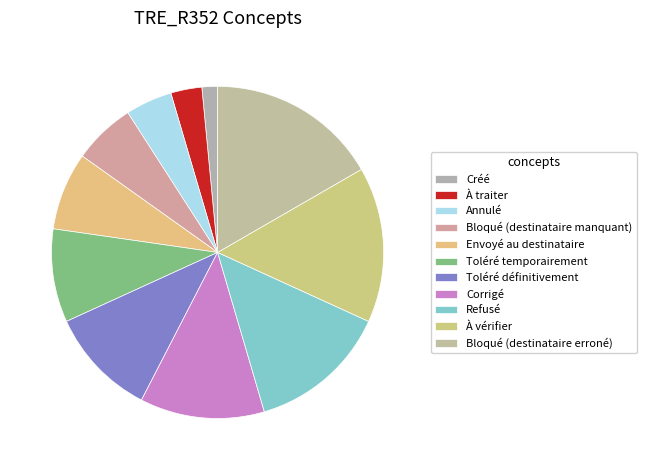

Combined, what portion of the pie is Envoyé au destinataire and À vérifier?

22.7%